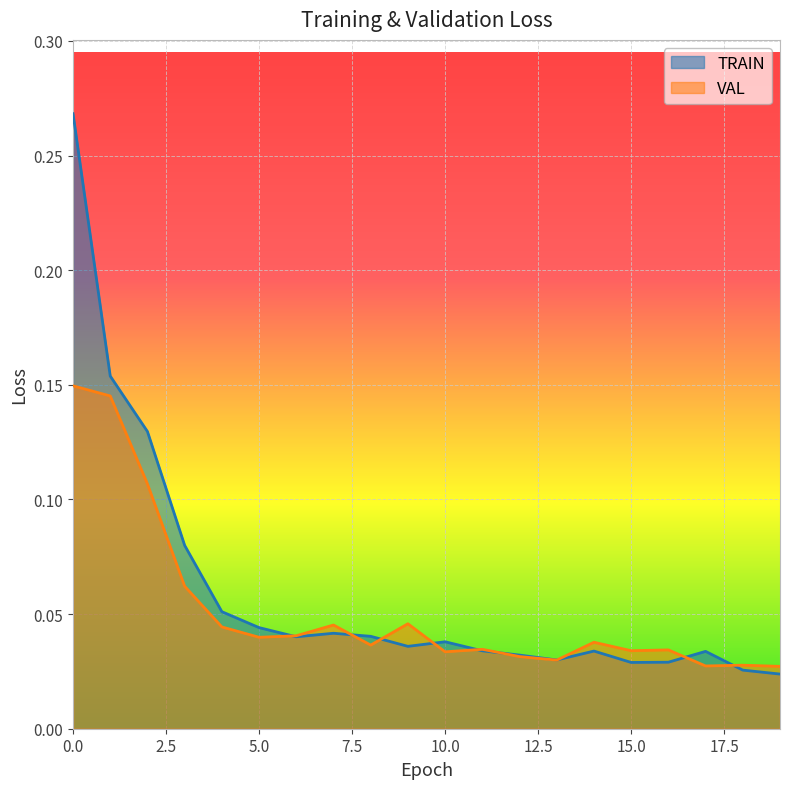

What is the difference between the second highest and second lowest values in the VAL series?

0.1